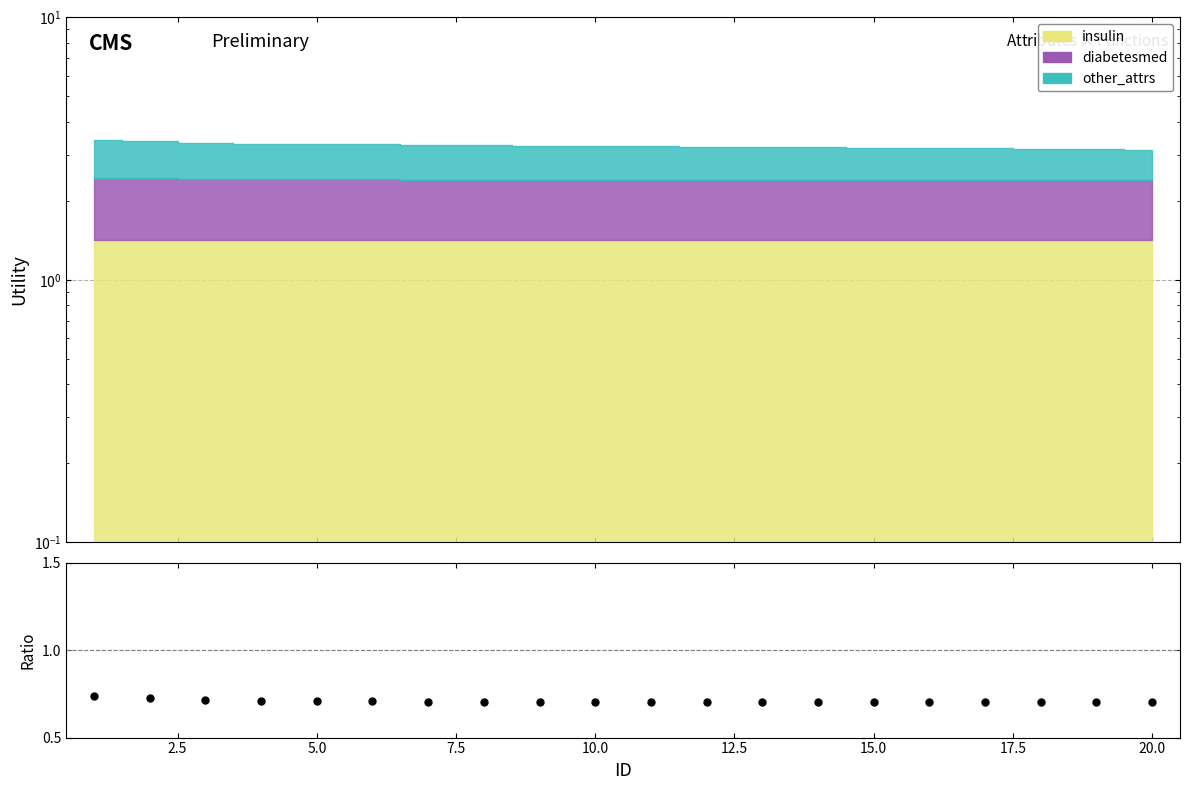

True or false: the data has more than 2 interior local peaks.

False